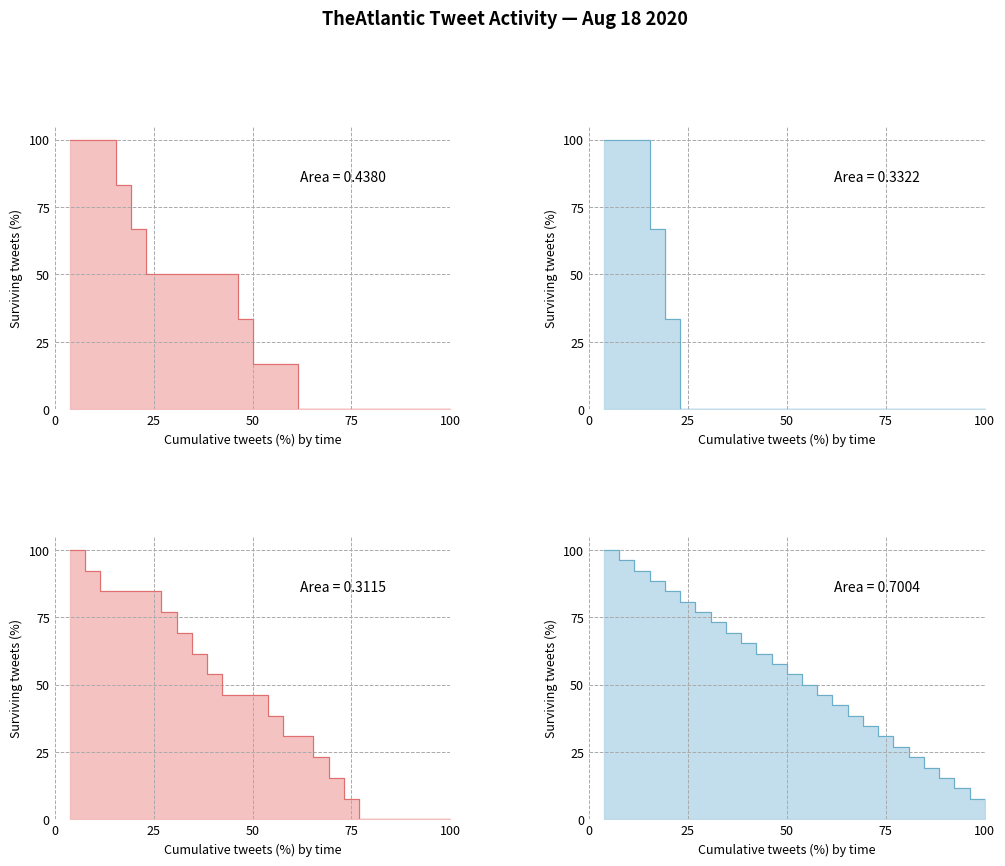

True or false: Retweets and Tweets with URL intersect in this chart.

False